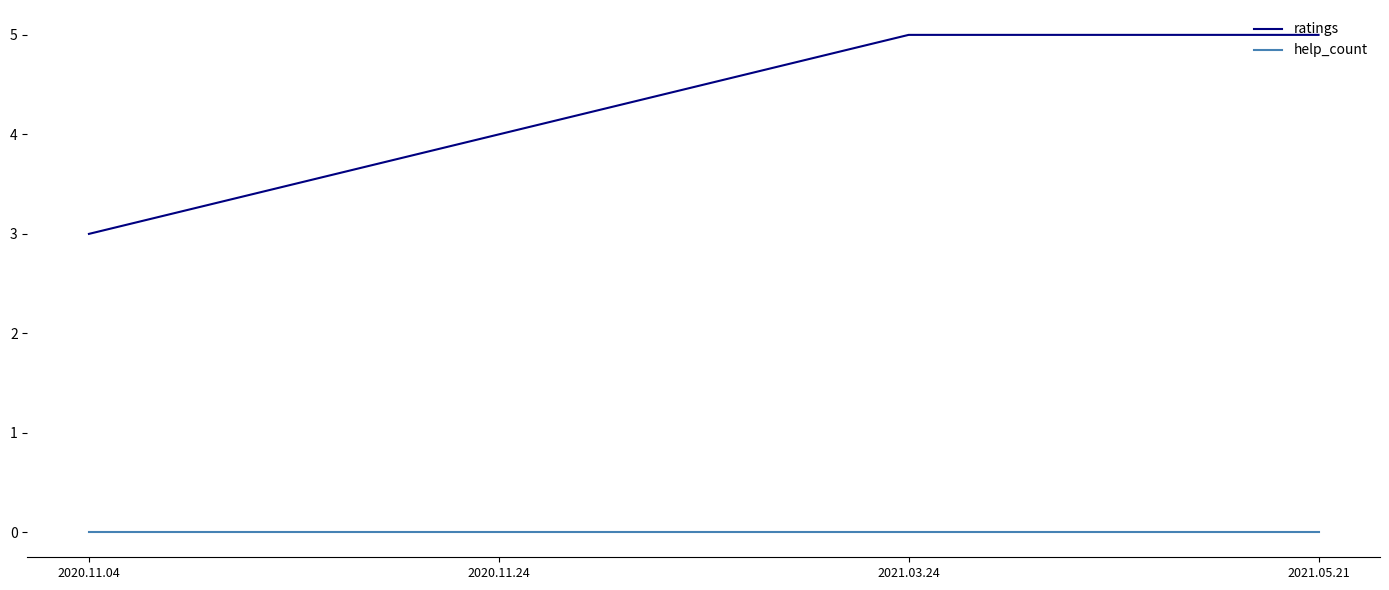

What is the approximate value of ratings at 2020.11.04?

3